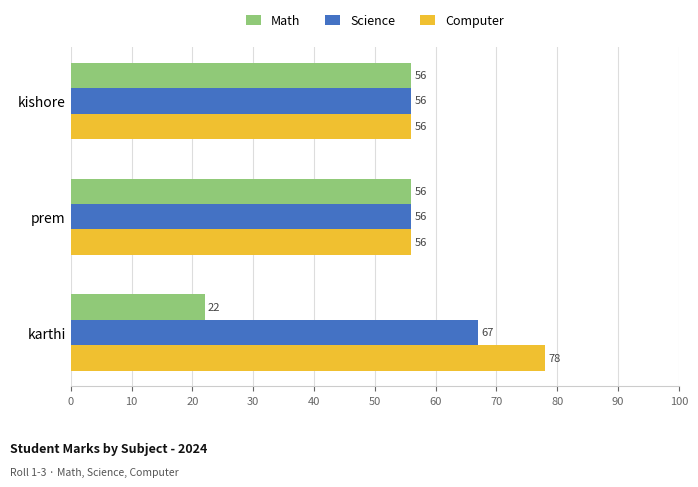

What is the difference between the maximum and minimum values in the Math series?

34